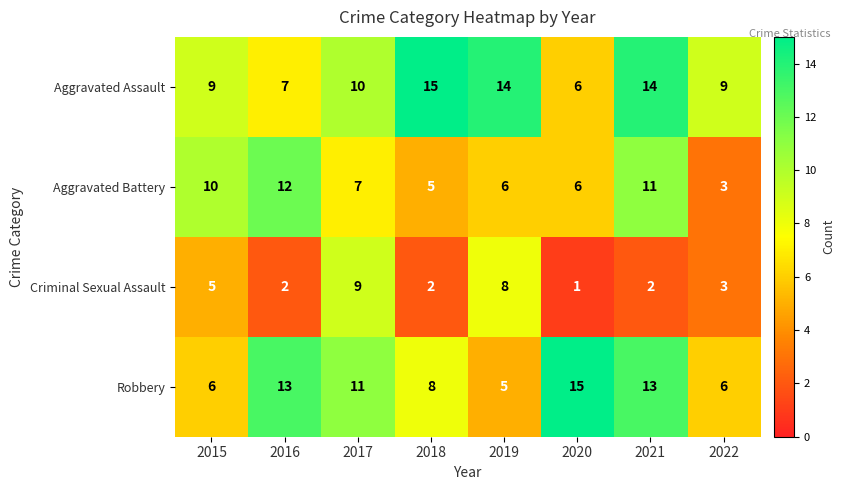

Which series has the widest spread of values?

Robbery